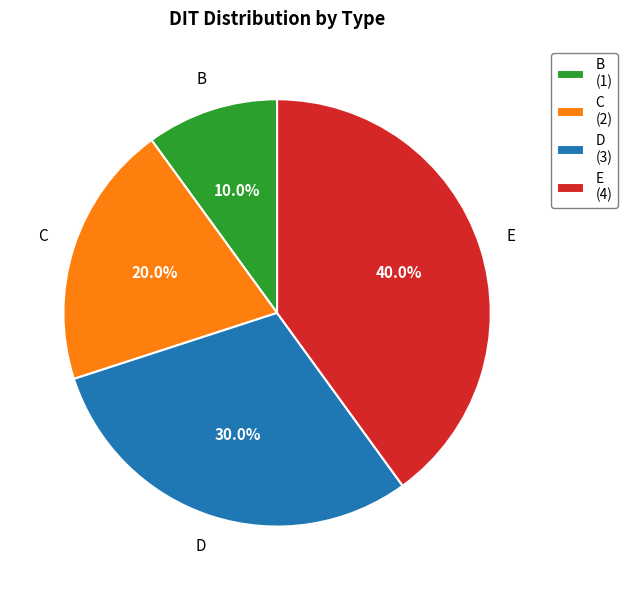

How many slices are in this pie chart?

4